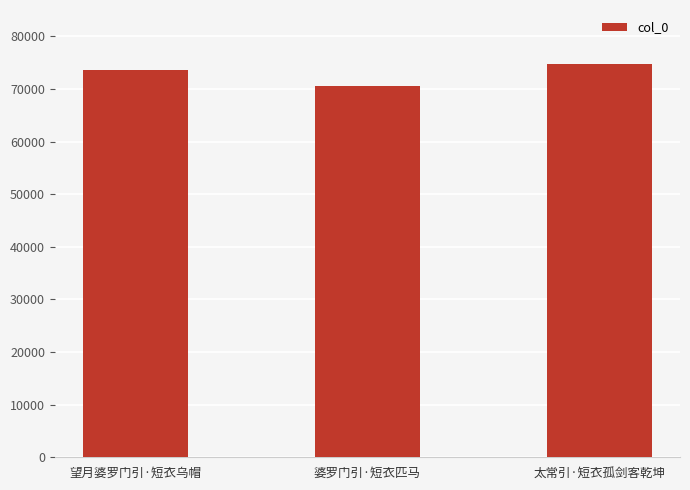

What is the label of the 1st bar from the left?

望月婆罗门引·短衣乌帽